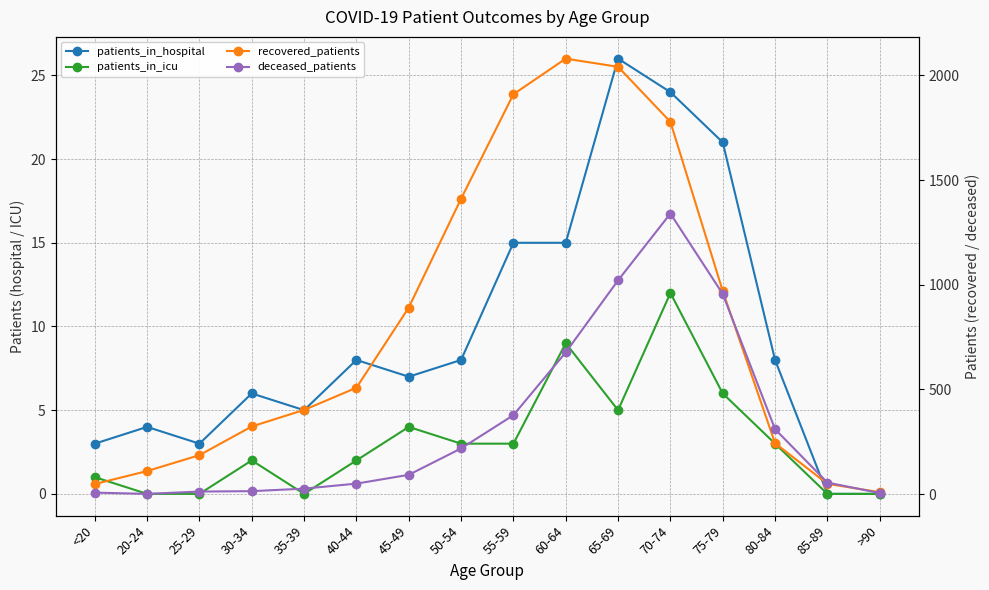

Where is deceased_patients nearest to the value 670?

60-64